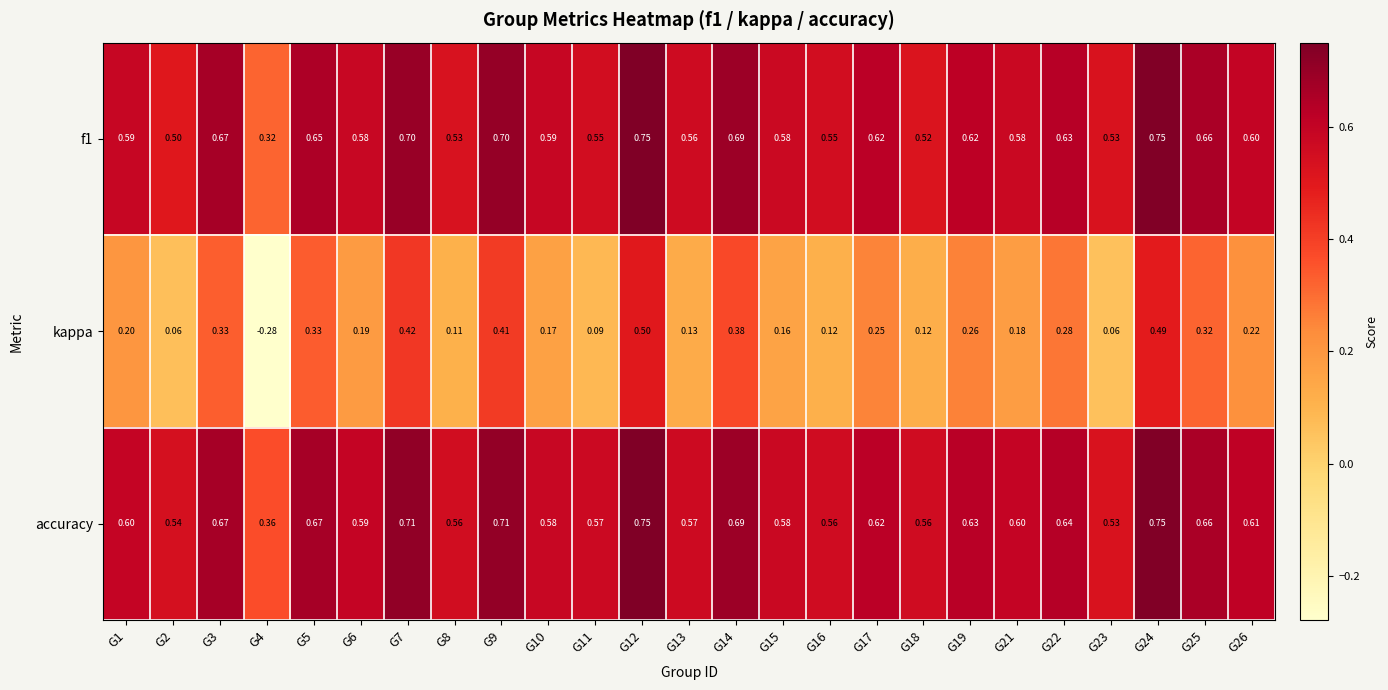

Which series has the largest total across all categories?

accuracy